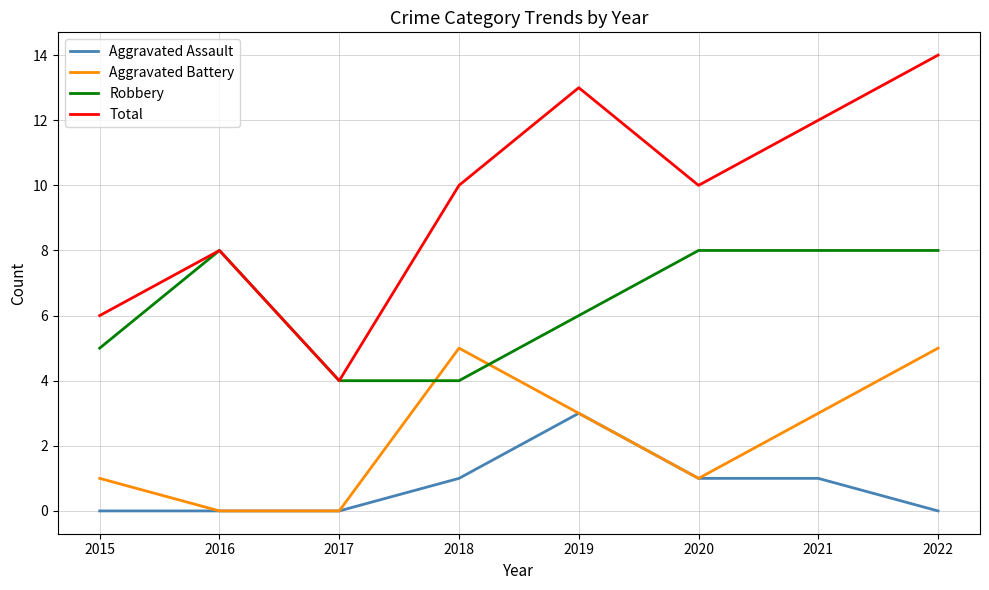

Reading right to left, extract all data points from this chart.

Aggravated Assault: 0	1	1	3	1	0	0	0
Aggravated Battery: 5	3	1	3	5	0	0	1
Robbery: 8	8	8	6	4	4	8	5
Total: 14	12	10	13	10	4	8	6